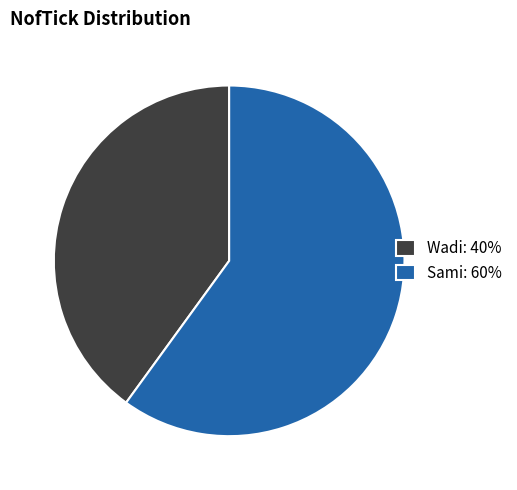

Is the sum of Wadi and Sami greater than half?

Yes